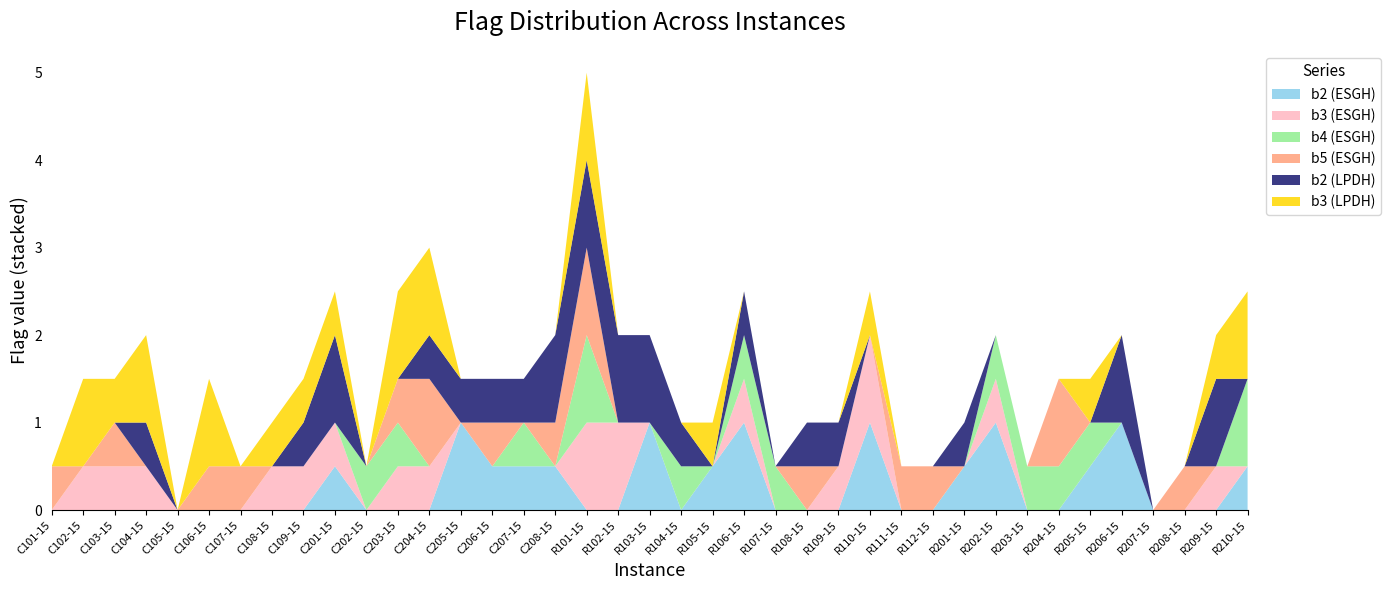

Reading left to right, what are all the values shown in this chart?

b2: 0.0	0.0	0.0	0.0	0.0	0.0	0.0	0.0	0.0	0.5	0.0	0.0	0.0	1.0	0.5	0.5	0.5	0.0	0.0	1.0	0.0	0.5	1.0	0.0	0.0	0.0	1.0	0.0	0.0	0.5	1.0	0.0	0.0	0.5	1.0	0.0	0.0	0.0	0.5
b3: 0.0	0.5	0.5	0.5	0.0	0.0	0.0	0.5	0.5	0.5	0.0	0.5	0.5	0.0	0.0	0.0	0.0	1.0	1.0	0.0	0.0	0.0	0.5	0.0	0.0	0.5	1.0	0.0	0.0	0.0	0.5	0.0	0.0	0.0	0.0	0.0	0.0	0.5	0.0
b4: 0.0	0.0	0.0	0.0	0.0	0.0	0.0	0.0	0.0	0.0	0.5	0.5	0.0	0.0	0.0	0.5	0.0	1.0	0.0	0.0	0.5	0.0	0.5	0.5	0.0	0.0	0.0	0.0	0.0	0.0	0.5	0.5	0.5	0.5	0.0	0.0	0.0	0.0	1.0
b5: 0.5	0.0	0.5	0.0	0.0	0.5	0.5	0.0	0.0	0.0	0.0	0.5	1.0	0.0	0.5	0.0	0.5	1.0	0.0	0.0	0.0	0.0	0.0	0.0	0.5	0.0	0.0	0.5	0.5	0.0	0.0	0.0	1.0	0.0	0.0	0.0	0.5	0.0	0.0
b2_lpdh: 0.0	0.0	0.0	0.5	0.0	0.0	0.0	0.0	0.5	1.0	0.0	0.0	0.5	0.5	0.5	0.5	1.0	1.0	1.0	1.0	0.5	0.0	0.5	0.0	0.5	0.5	0.0	0.0	0.0	0.5	0.0	0.0	0.0	0.0	1.0	0.0	0.0	1.0	0.0
b3_lpdh: 0.0	1.0	0.5	1.0	0.0	1.0	0.0	0.5	0.5	0.5	0.0	1.0	1.0	0.0	0.0	0.0	0.0	1.0	0.0	0.0	0.0	0.5	0.0	0.0	0.0	0.0	0.5	0.0	0.0	0.0	0.0	0.0	0.0	0.5	0.0	0.0	0.0	0.5	1.0